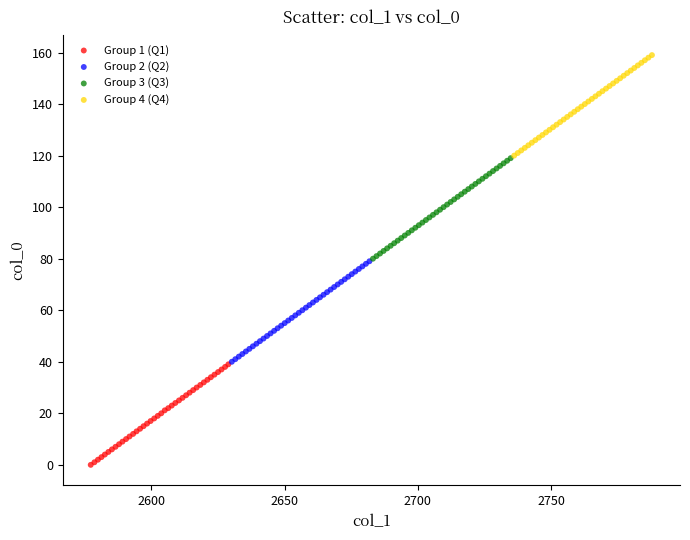

Which series has the largest Y range (max minus min)?

Group 1 (Q1)